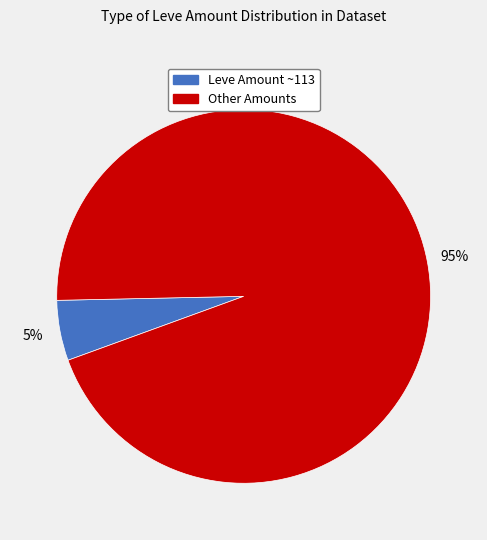

To the nearest percent, what is the average slice percentage?

50%